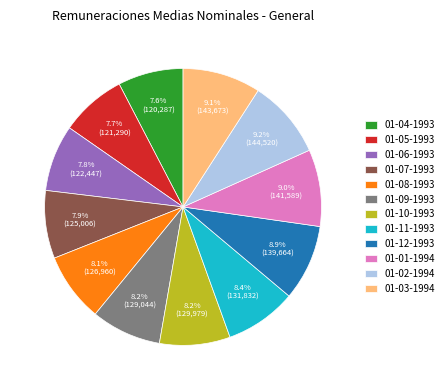

To the nearest percent, what portion does 01-11-1993 represent?

8%